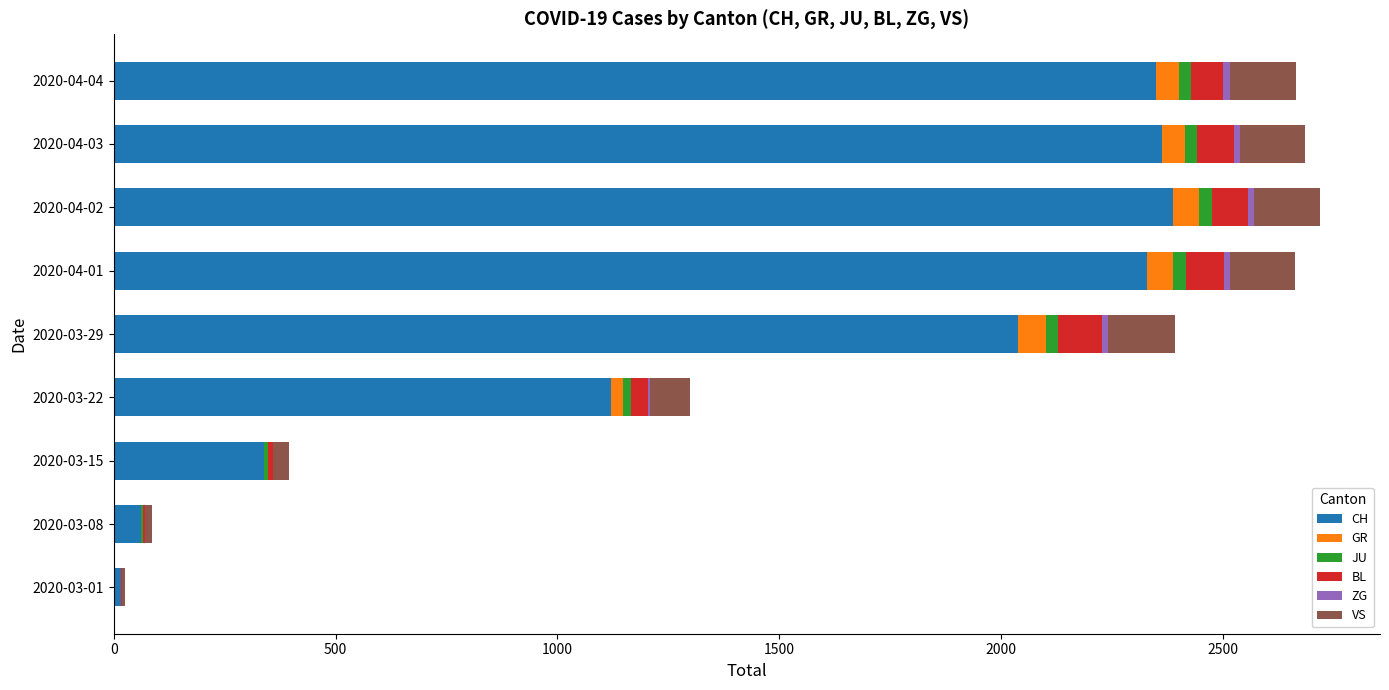

What is the highest value of the CH series?

2387